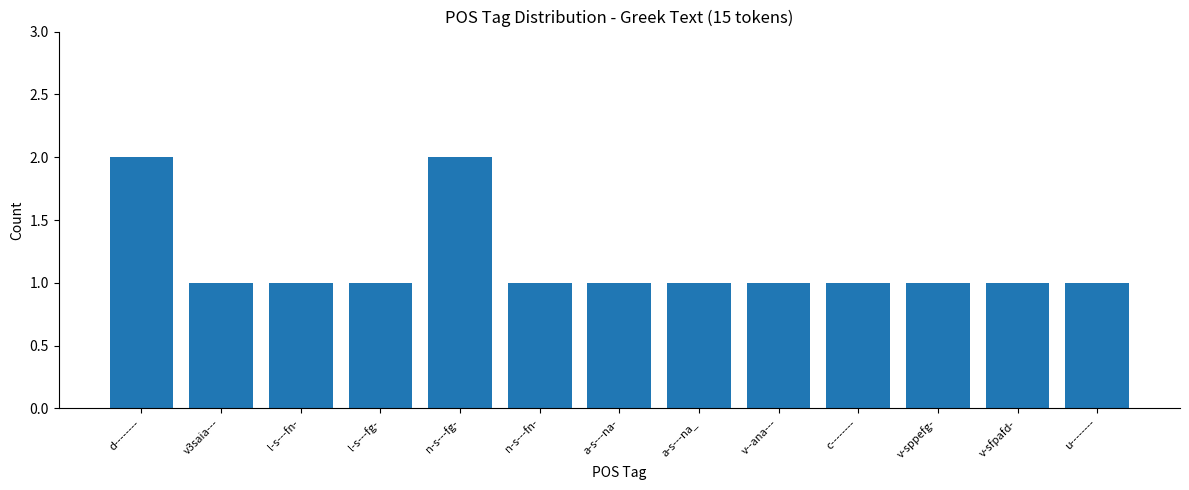

What is the ratio of the value at a-s---na_ to the value at a-s---na-?

1.0